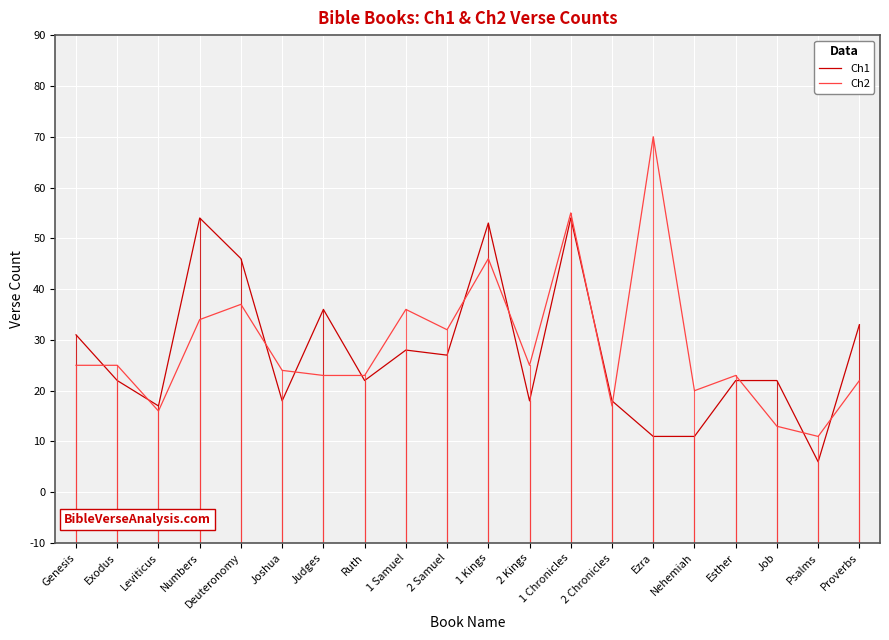

At which category does Ch2 reach its first local valley?

Leviticus